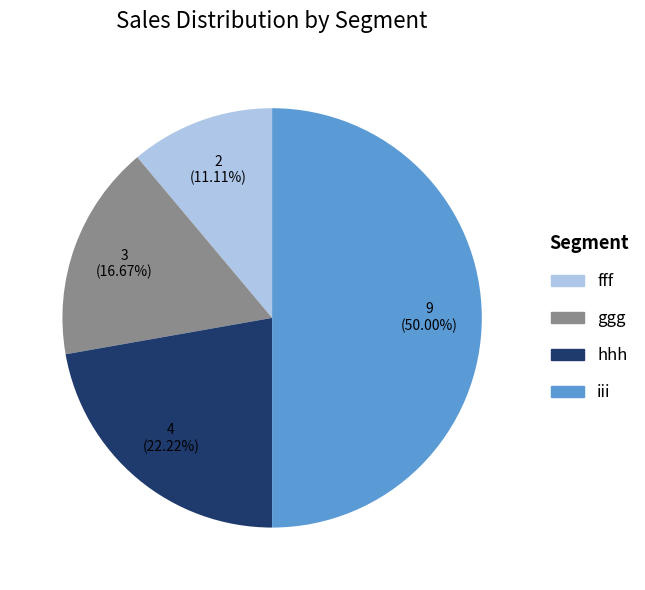

How many segments does this pie chart have?

4